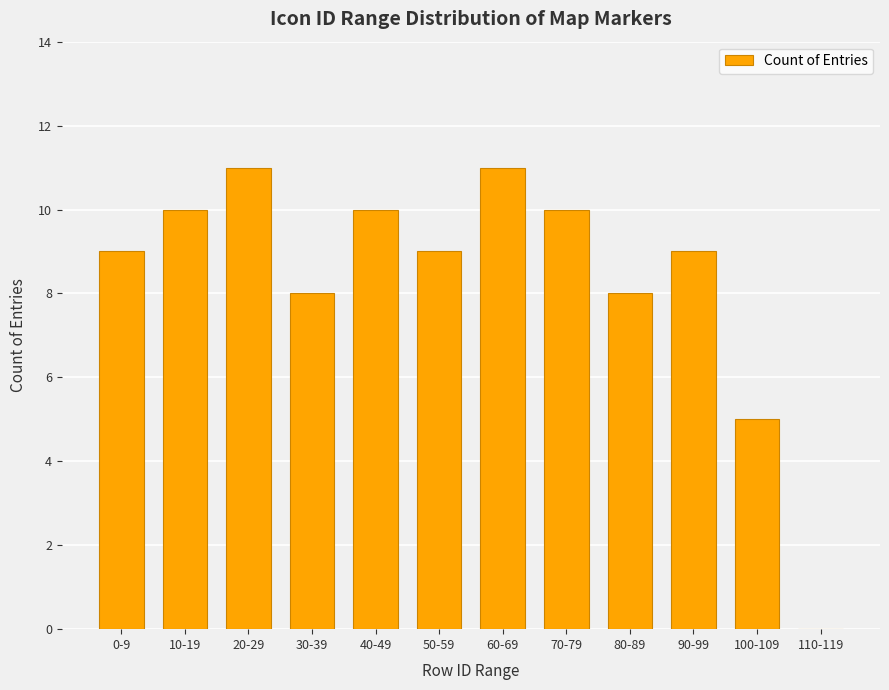

What is the sum of the values at 50-59 and 80-89?

17